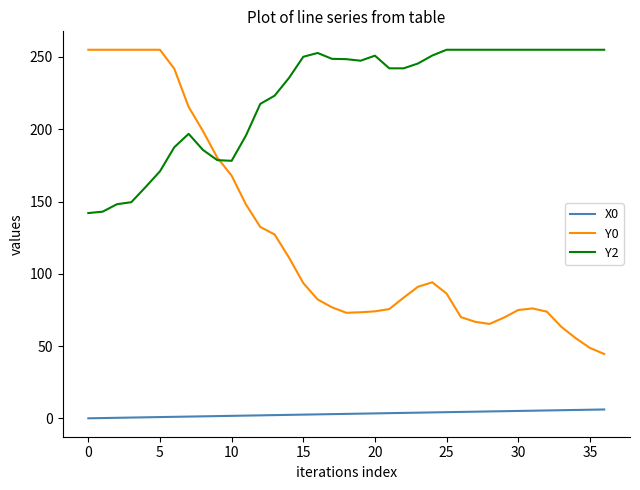

Which series has the largest total across all categories?

Y2